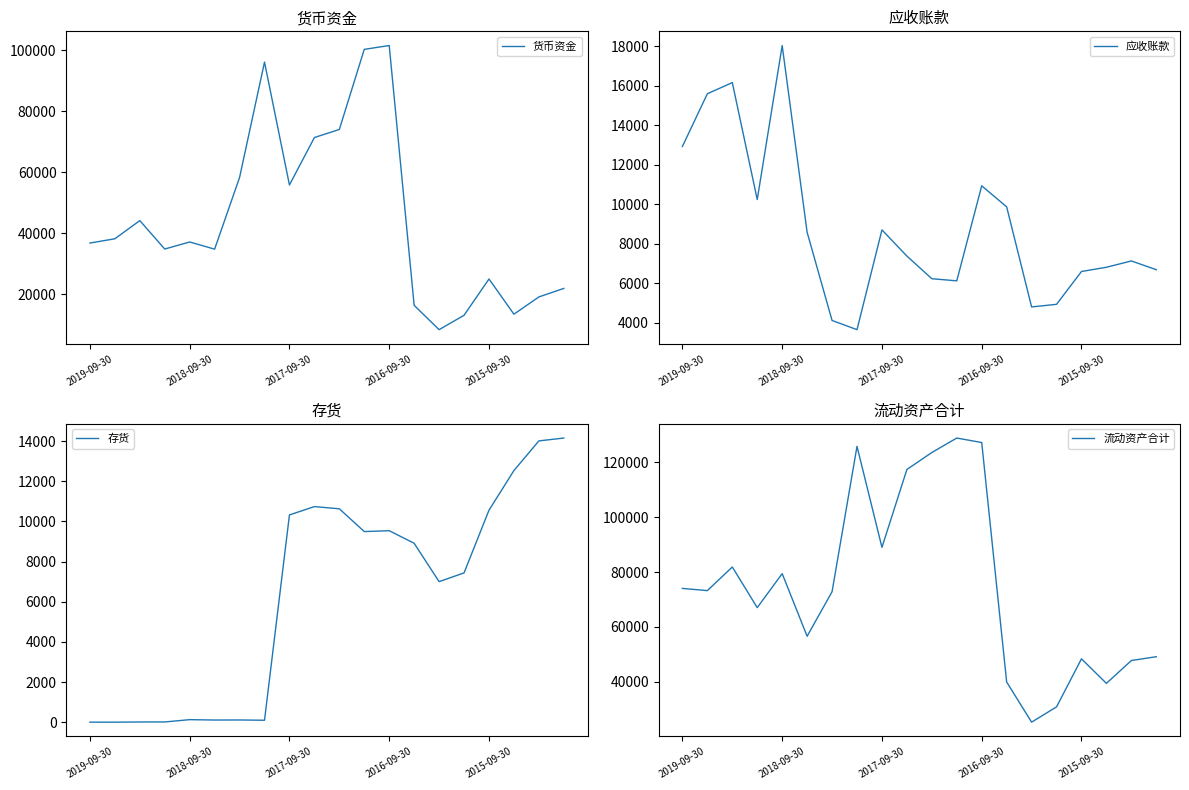

At which label does 应收账款 reach its peak?

2018-09-30